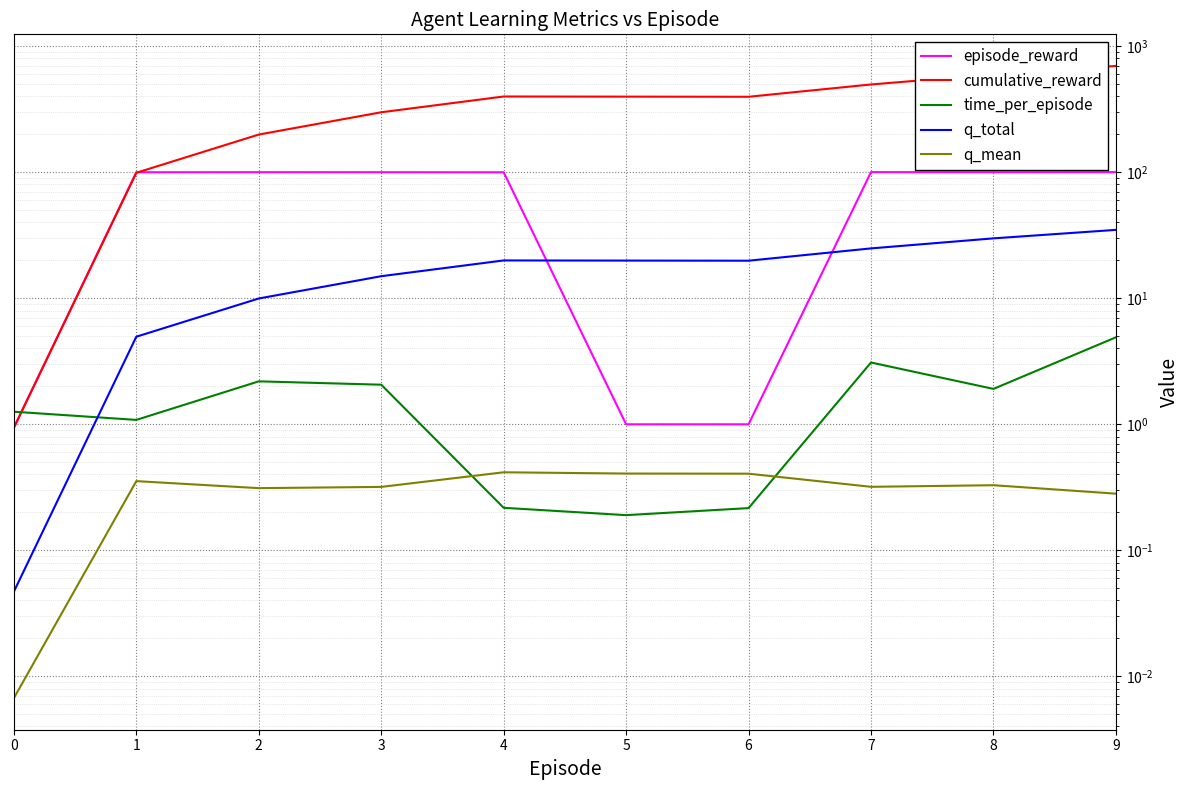

What is the lowest value of the cumulative_reward series?

0.9